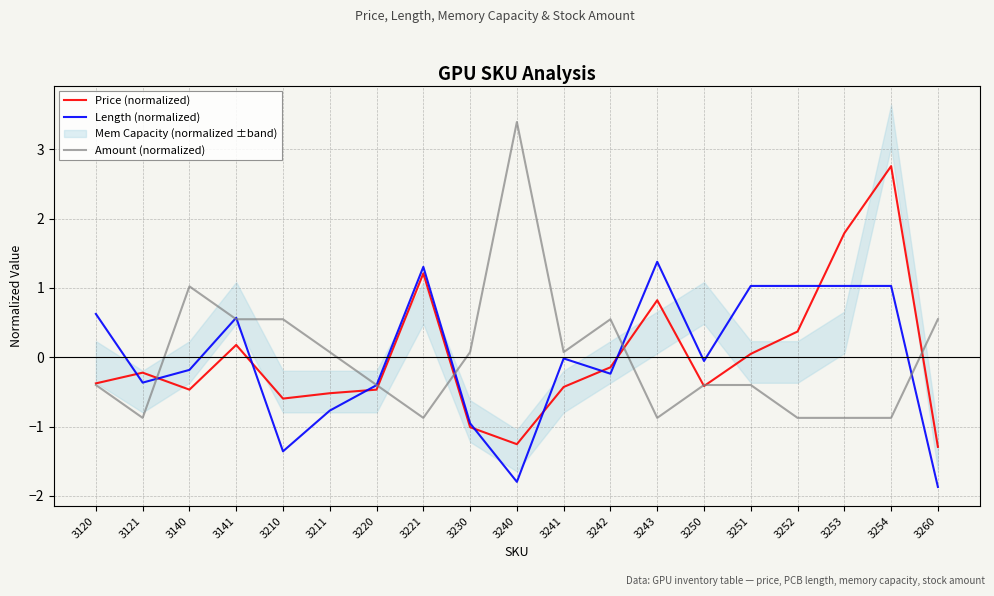

Which series ends up on top after the final intersection of Price (normalized) and Length (normalized)?

Price (normalized)